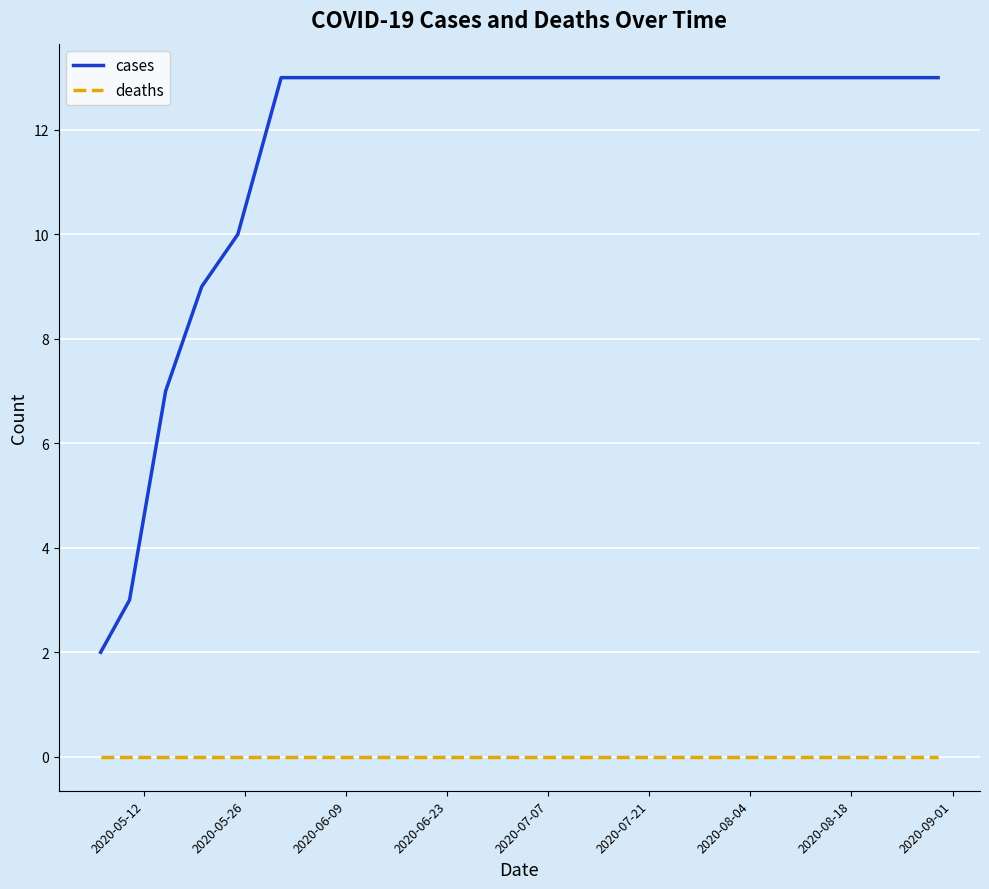

Rank the series by their maximum value, from lowest to highest.

deaths, cases